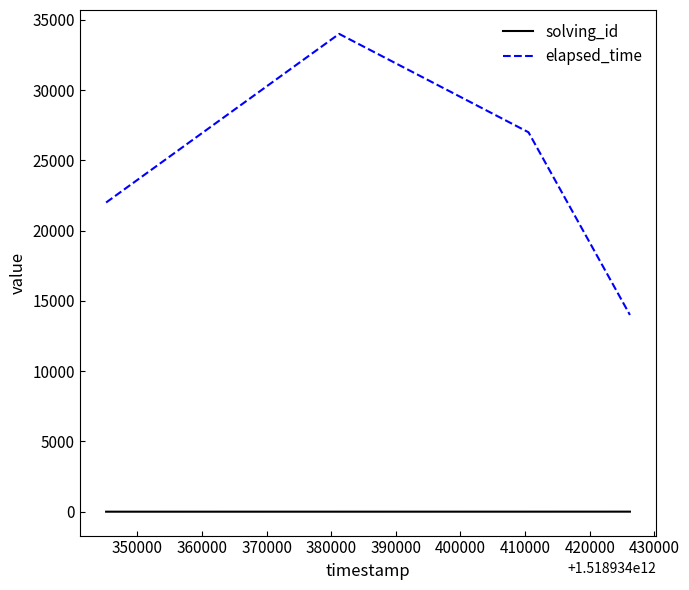

Which series has the widest spread of values?

elapsed_time